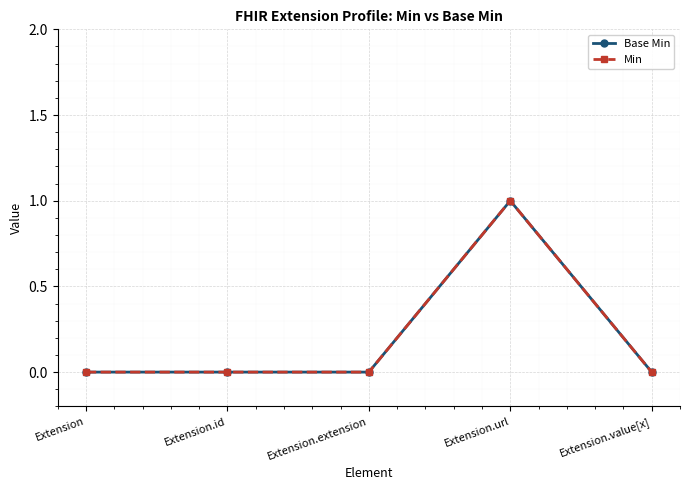

What is the label of the 2nd point from the right?

Extension.url